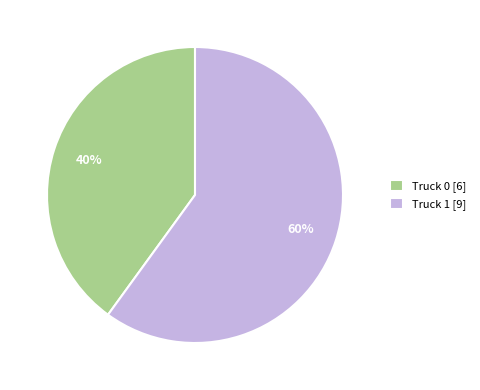

Count the number of slices in the pie.

2